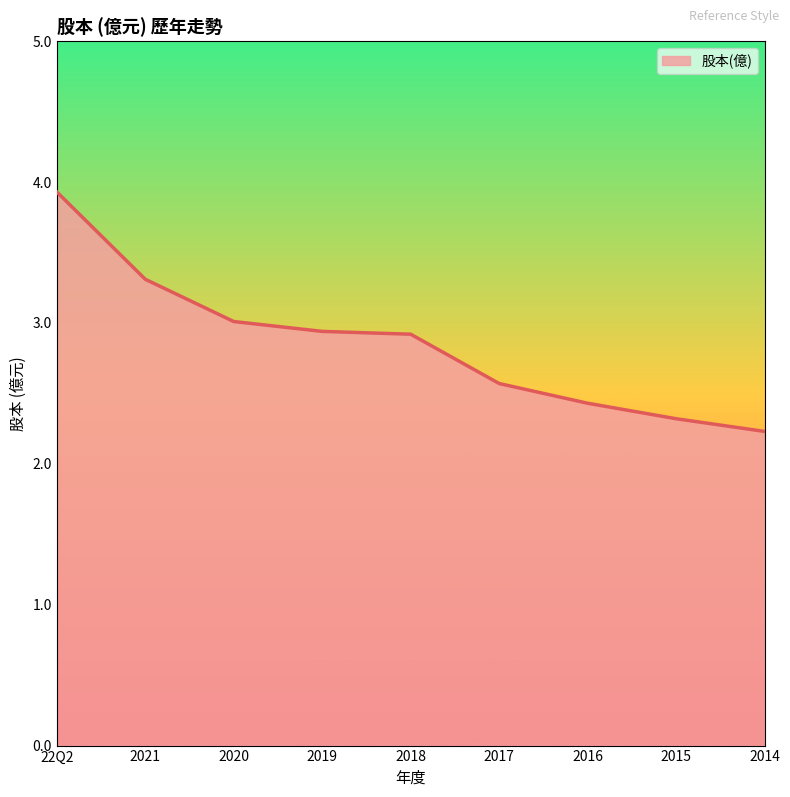

What is the difference between the maximum and minimum values?

1.7